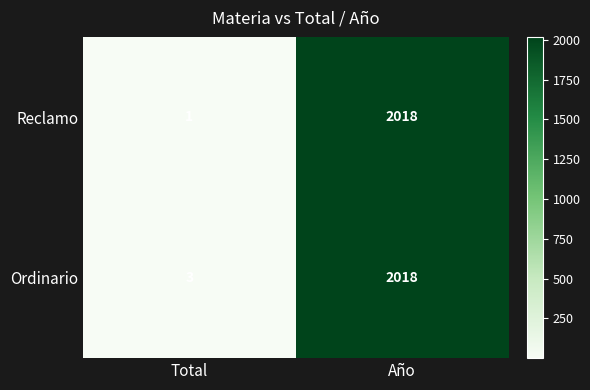

Which series has the widest spread of values?

Reclamo